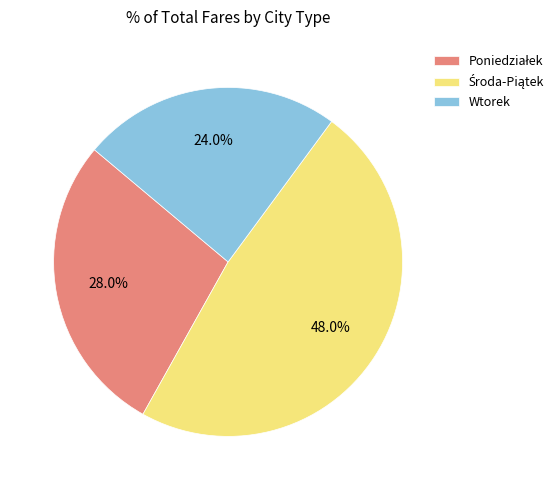

Which category has the smallest portion of the pie?

Wtorek